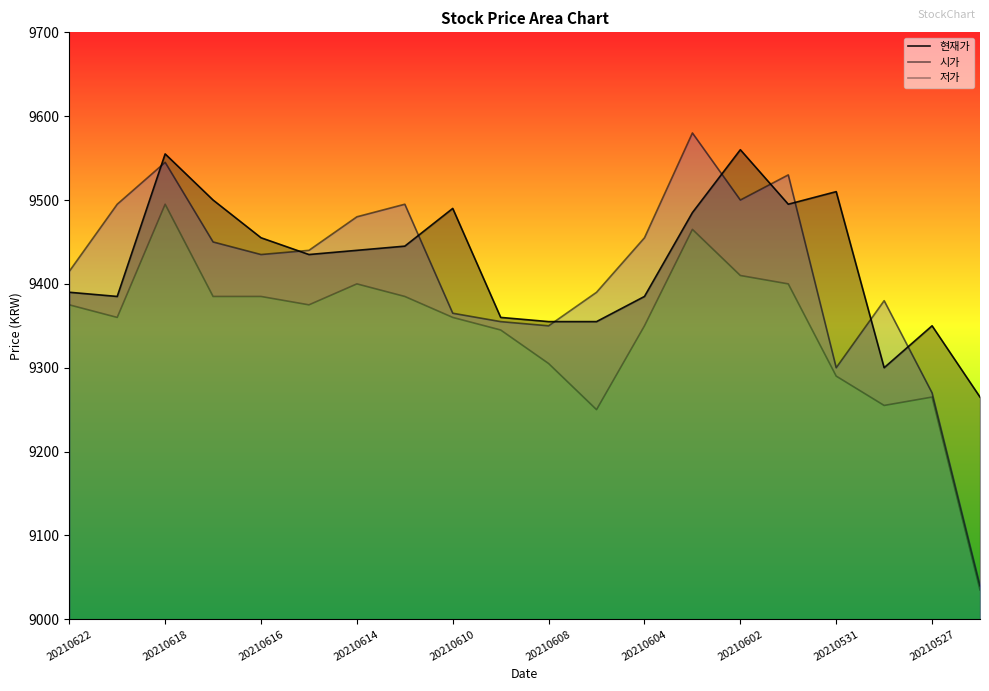

True or false: 현재가 and 저가 cross at least once.

False